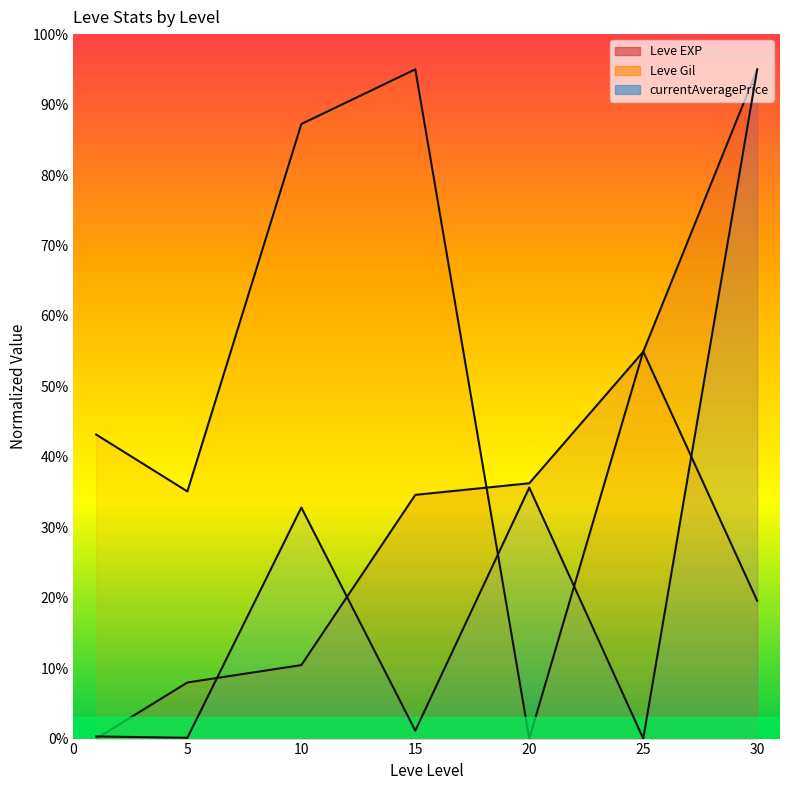

How many data points in currentAveragePrice (line) are less than 1?

3